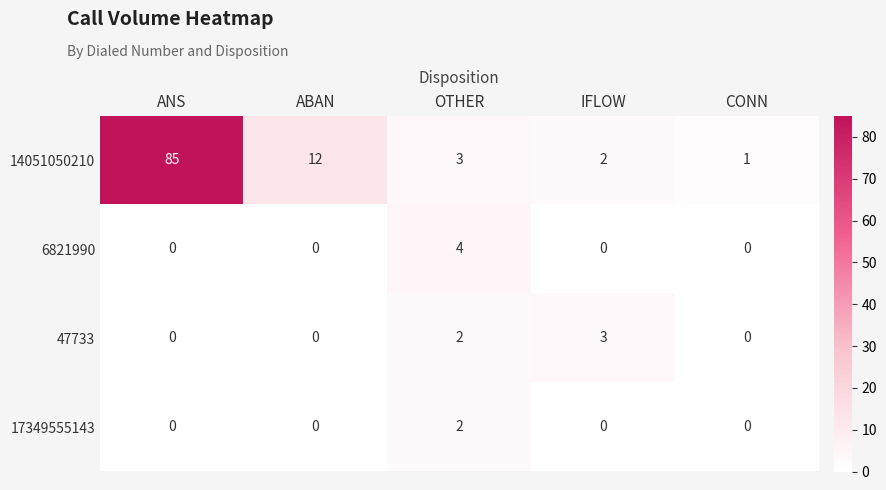

What is the highest value of the 14051050210 series?

85